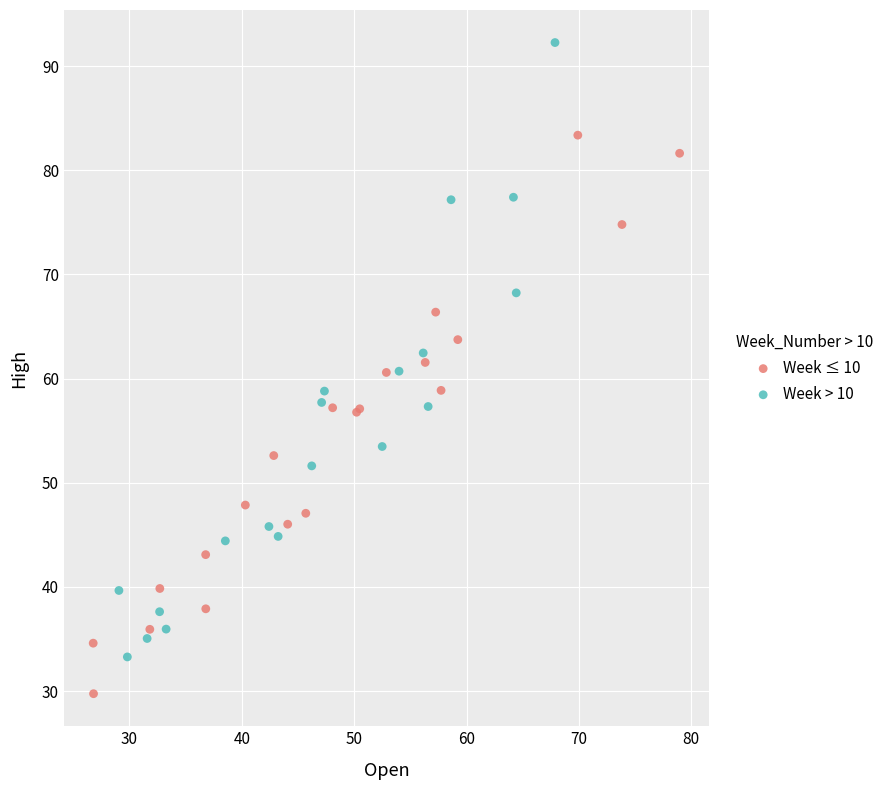

Which series reaches the maximum Y coordinate?

Week > 10